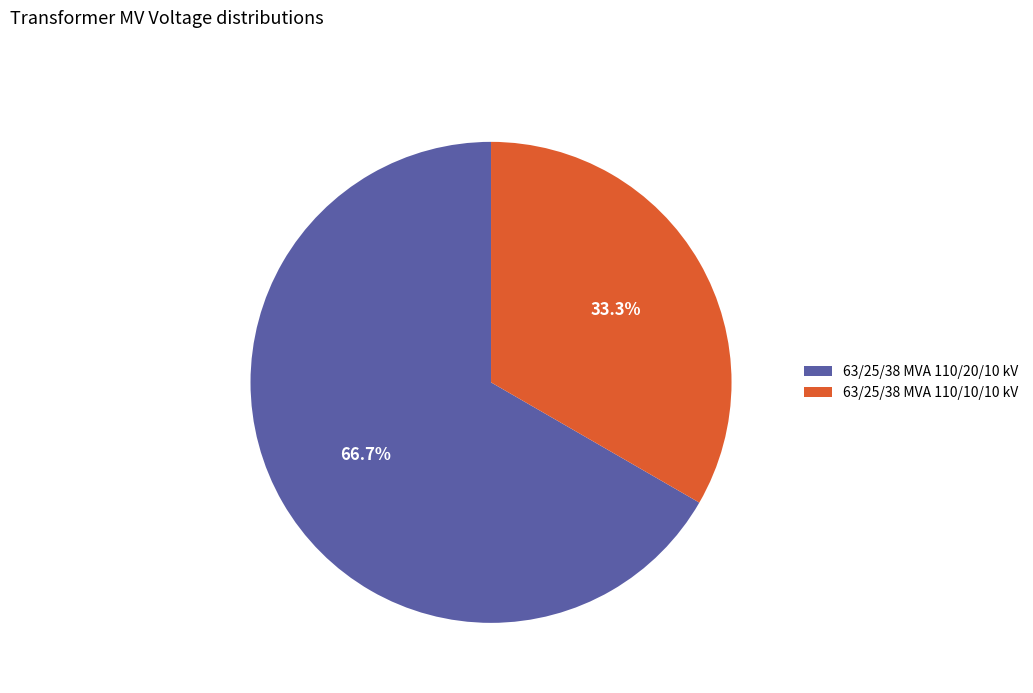

Is 63/25/38 MVA 110/10/10 kV the majority of the pie?

No